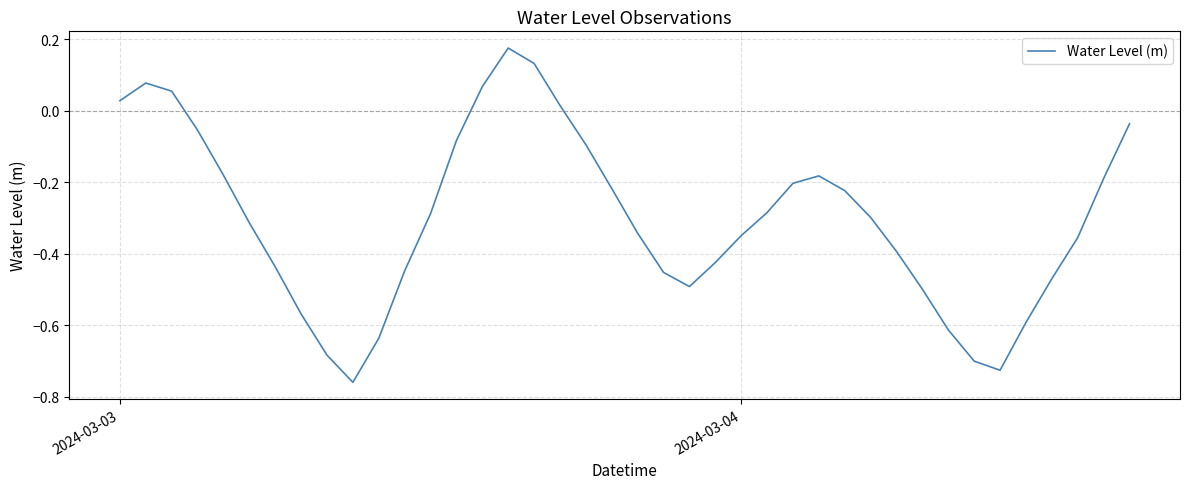

What is the difference between the maximum and minimum values?

0.9